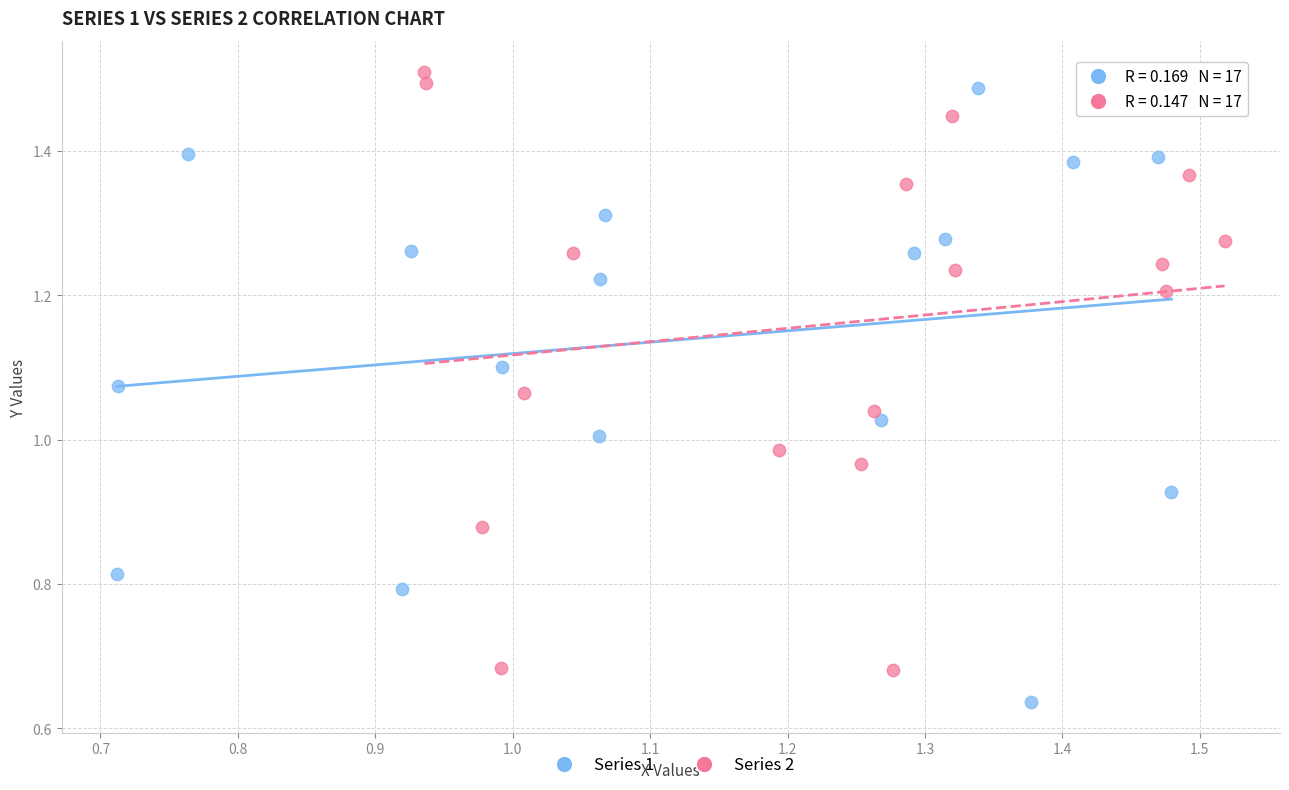

Which series contains the lowest Y value?

Series 1